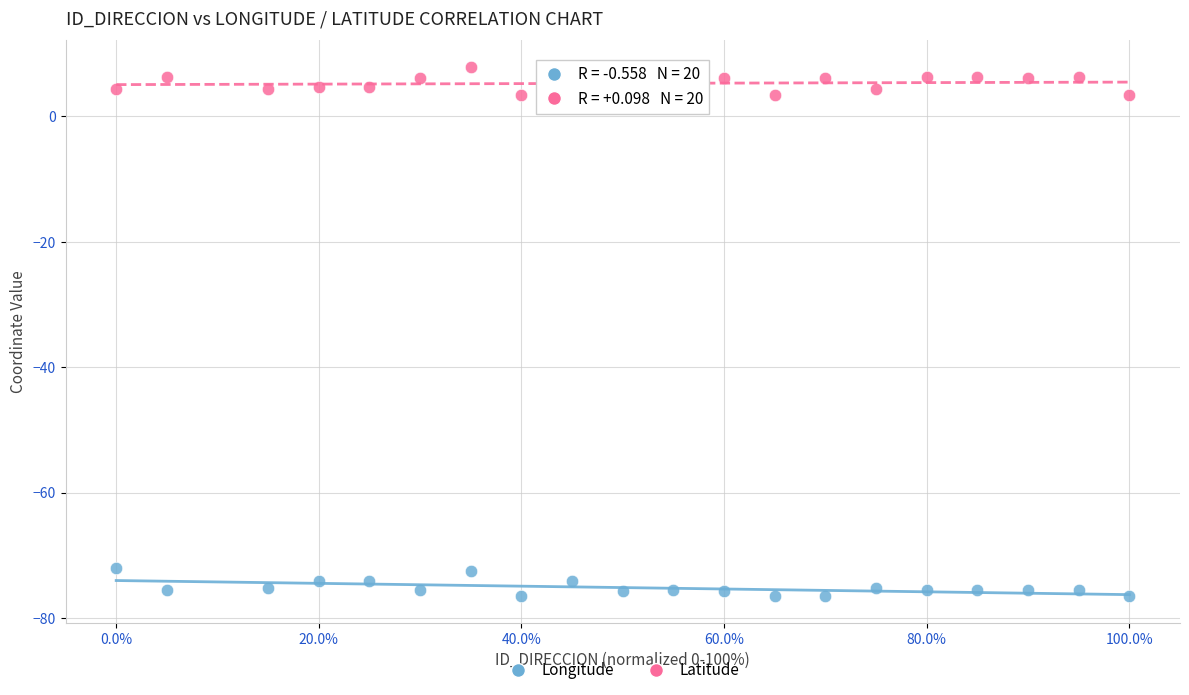

Which series reaches the maximum Y coordinate?

Latitude